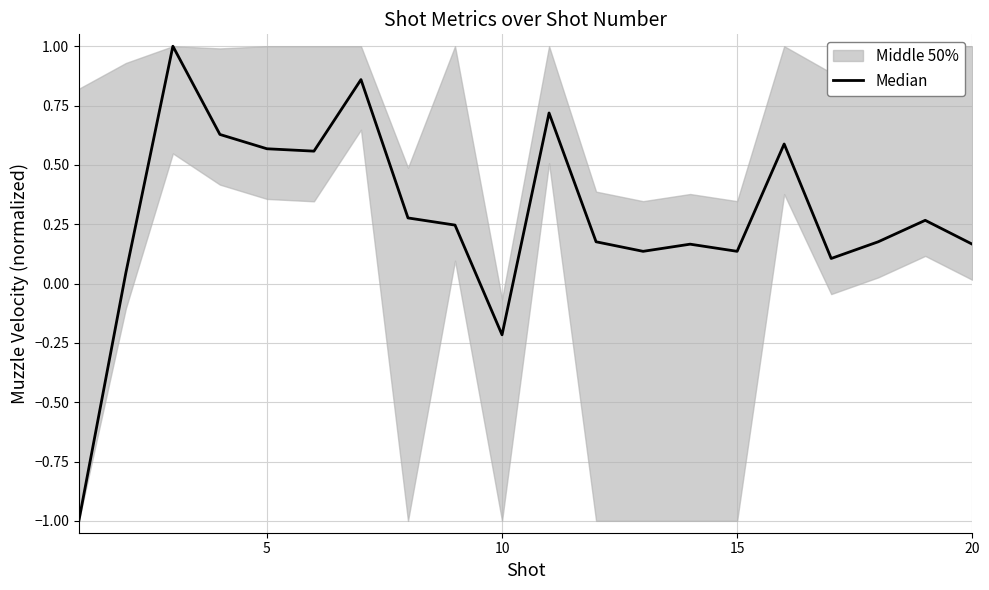

How many data points are less than 0?

2